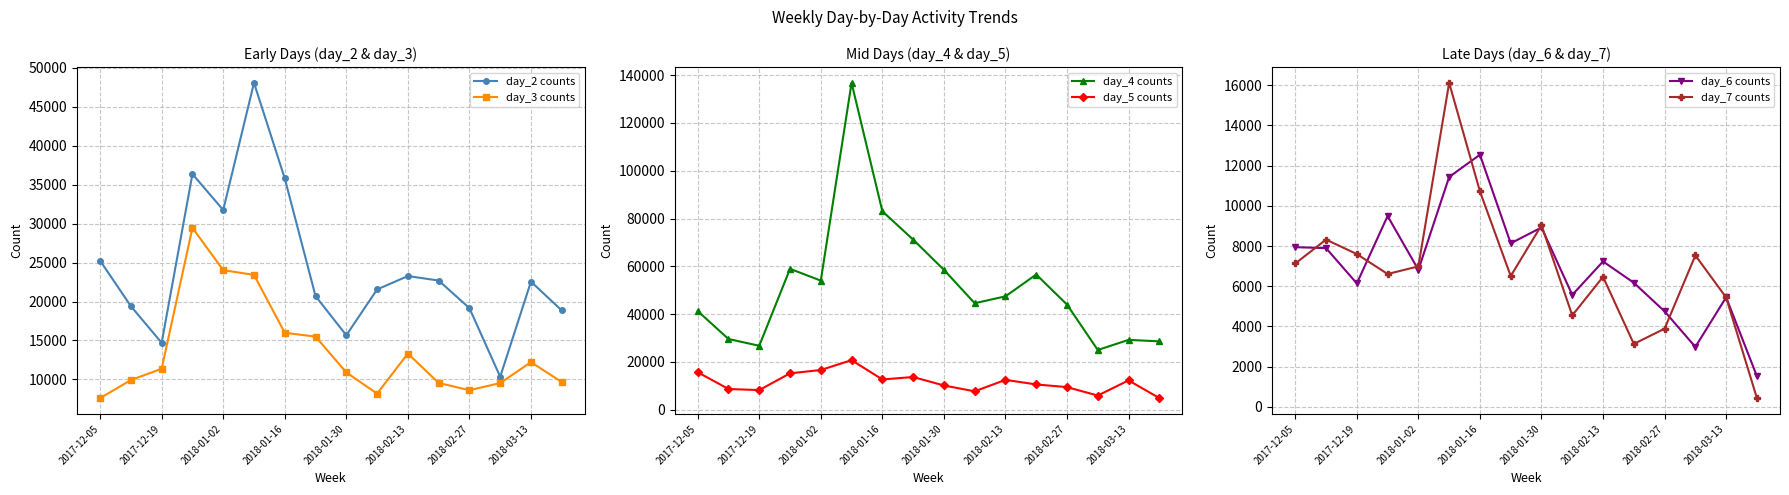

How many data points in day_7 counts are above 6987?

7